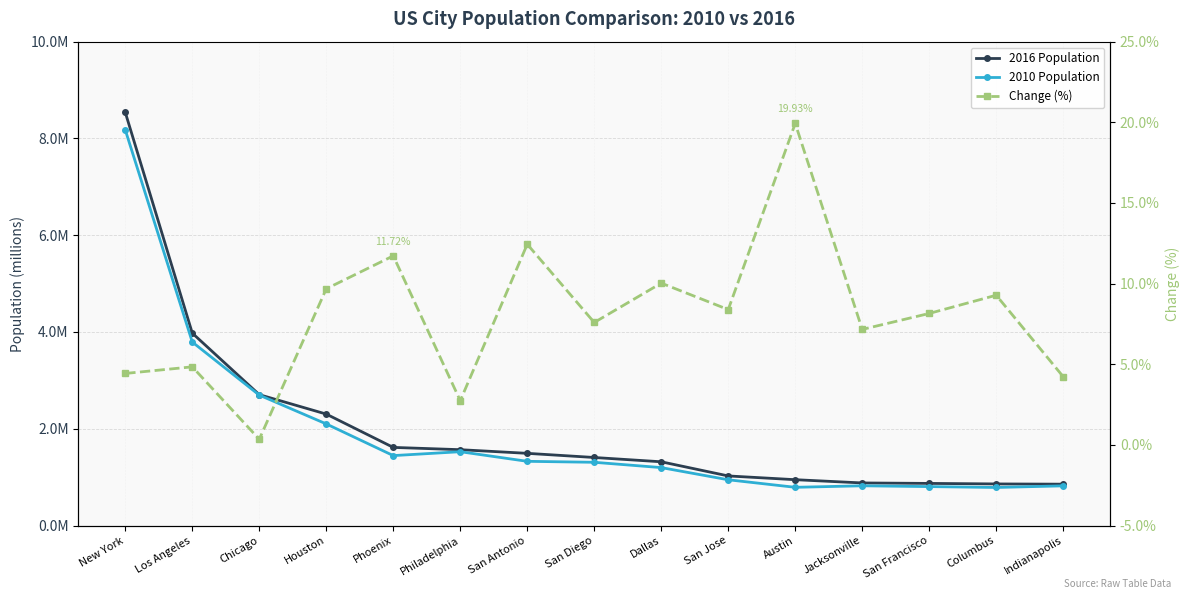

Read the 2016 Population value at Jacksonville.

0.9